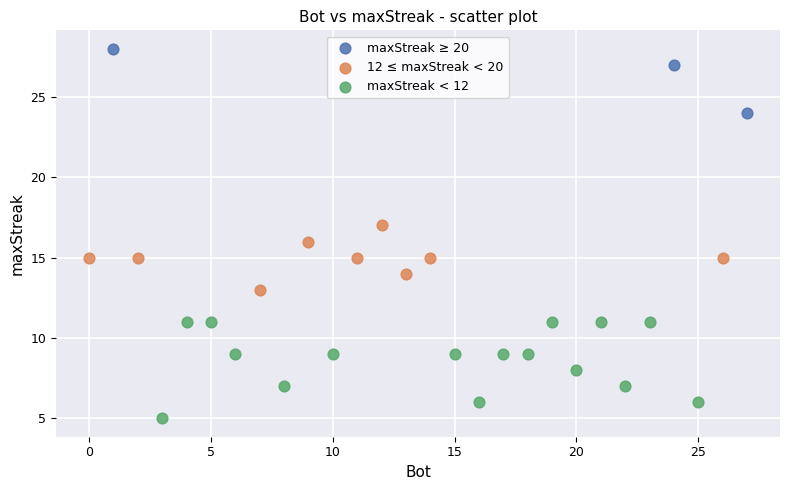

Which series reaches the minimum Y coordinate?

maxStreak < 12